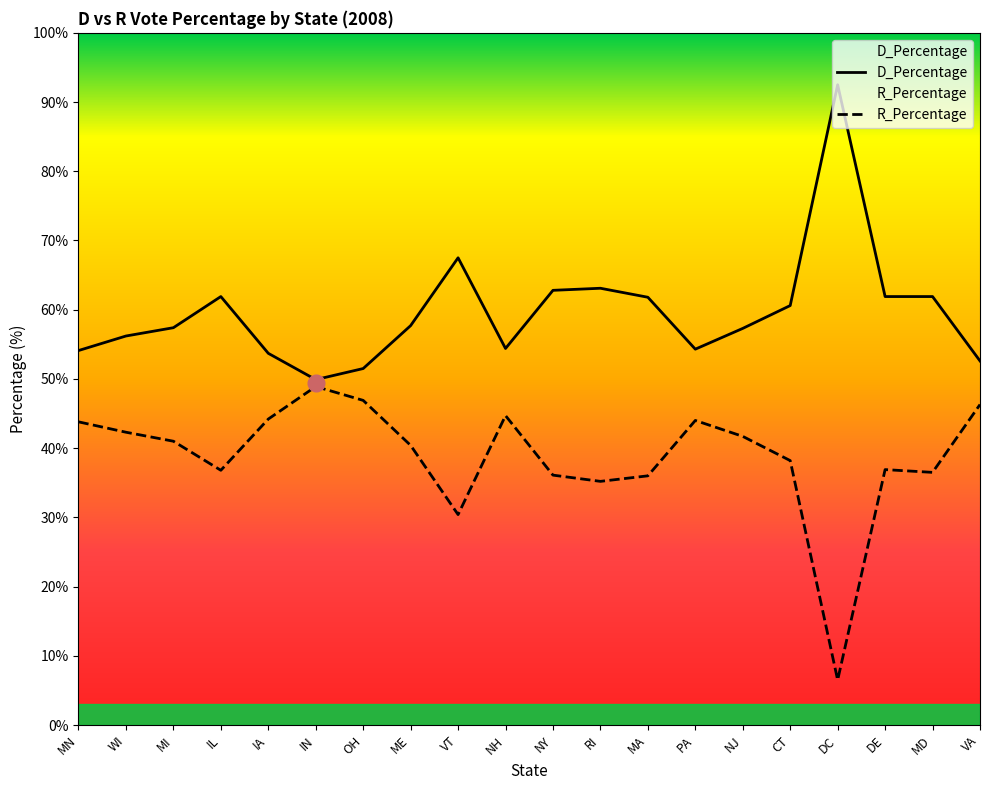

List the series in order of their peak value, highest first.

D_Percentage, R_Percentage